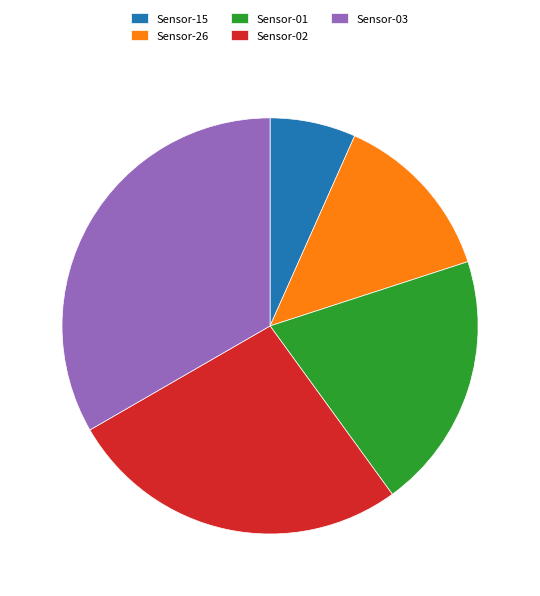

Does any single category account for the majority?

No